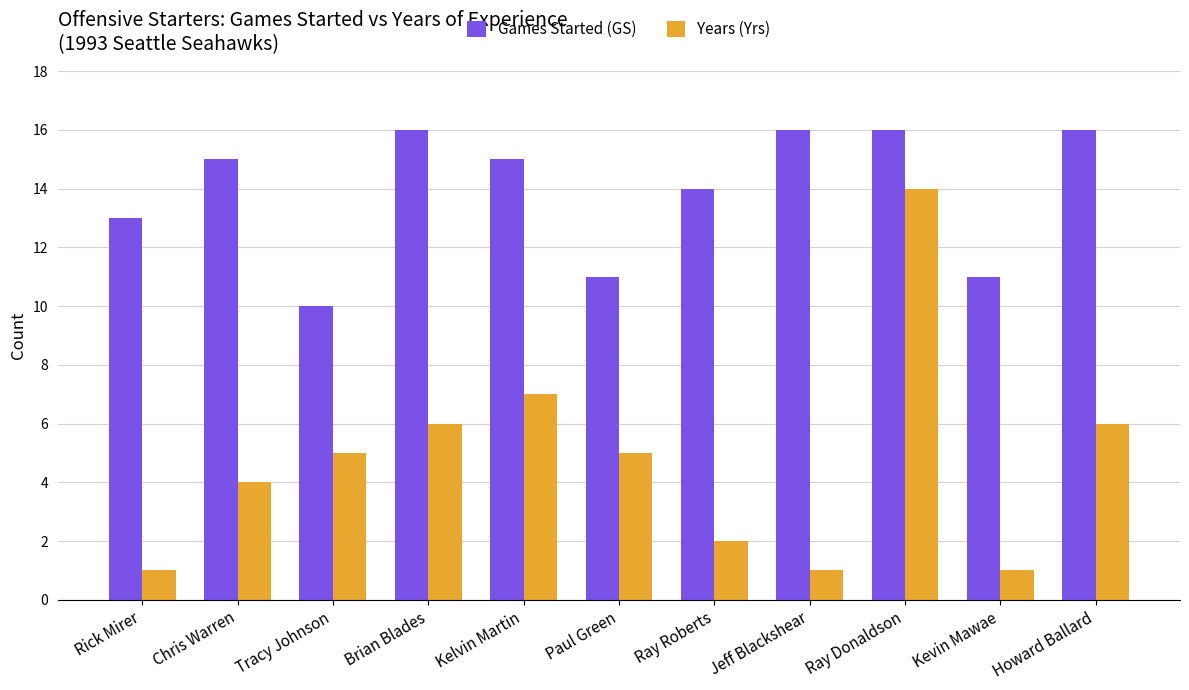

At which label is Years (Yrs) closest to 7?

Kelvin Martin